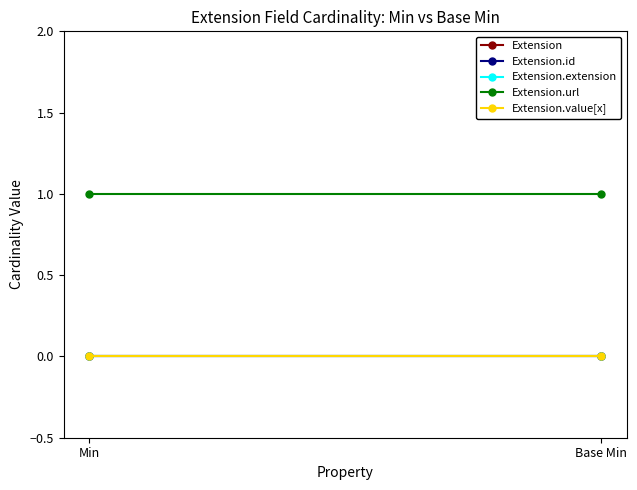

What is the label of the 1st point from the right?

Base Min